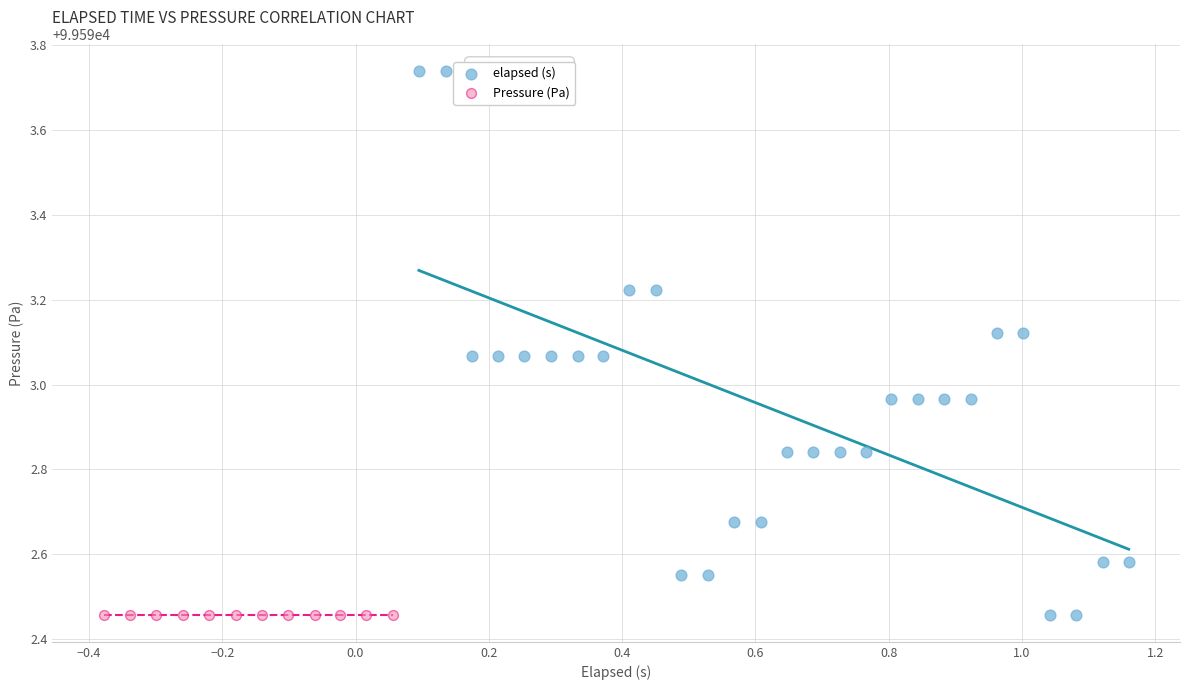

Which series contains the highest Y value?

elapsed (s)